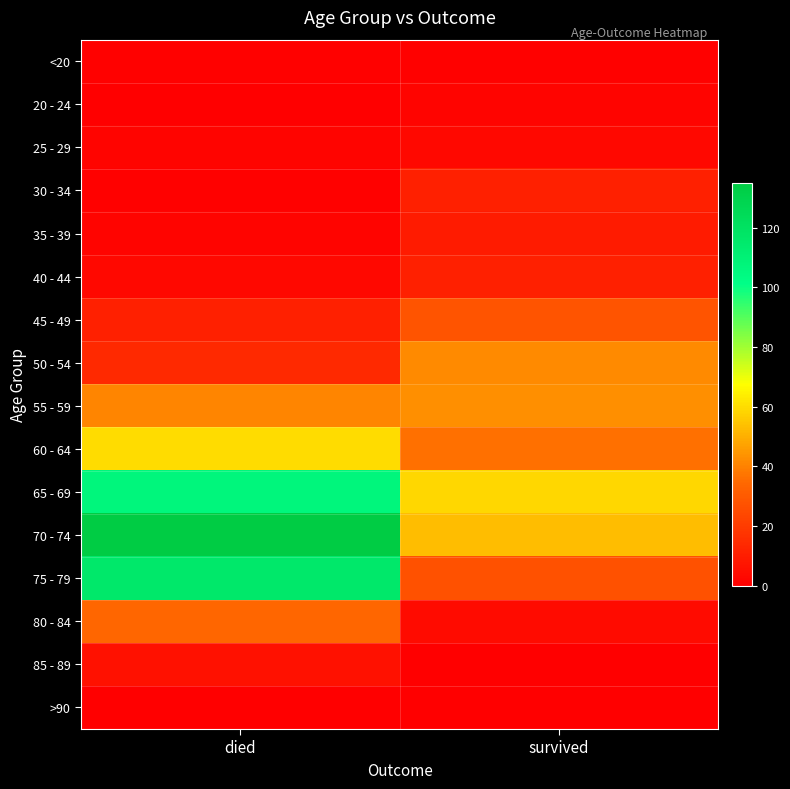

At which category does the chart reach its peak across all series?

died